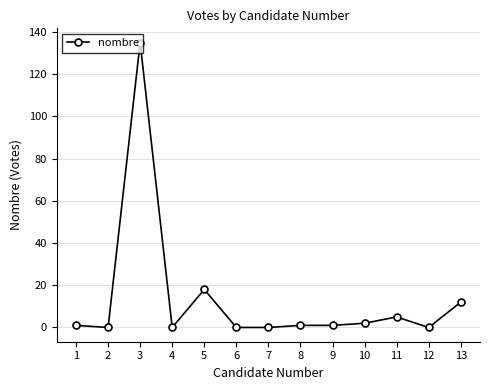

What is the difference between the second highest and second lowest values?

18